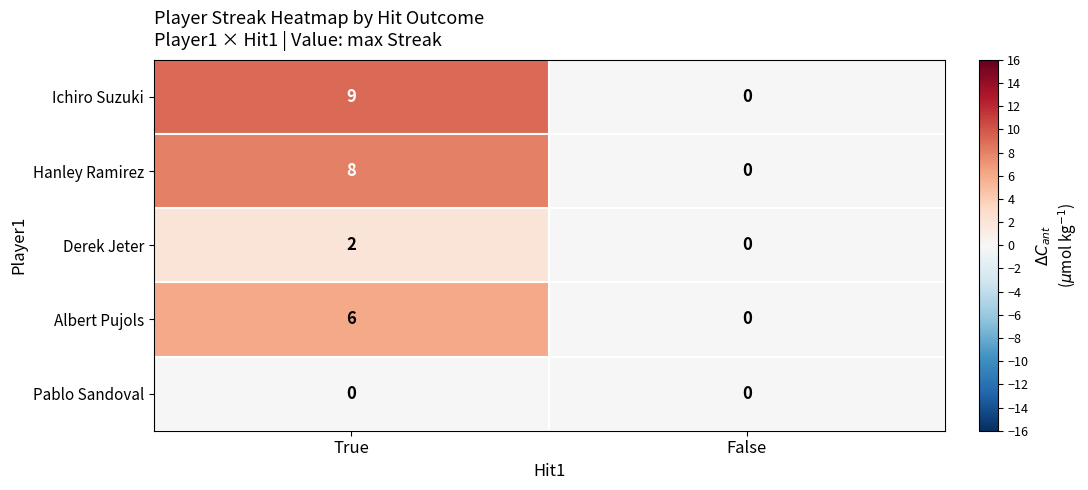

Reading right to left, list all the values displayed in this chart.

Ichiro Suzuki: False=0	True=9
Hanley Ramirez: False=0	True=8
Derek Jeter: False=0	True=2
Albert Pujols: False=0	True=6
Pablo Sandoval: False=0	True=0